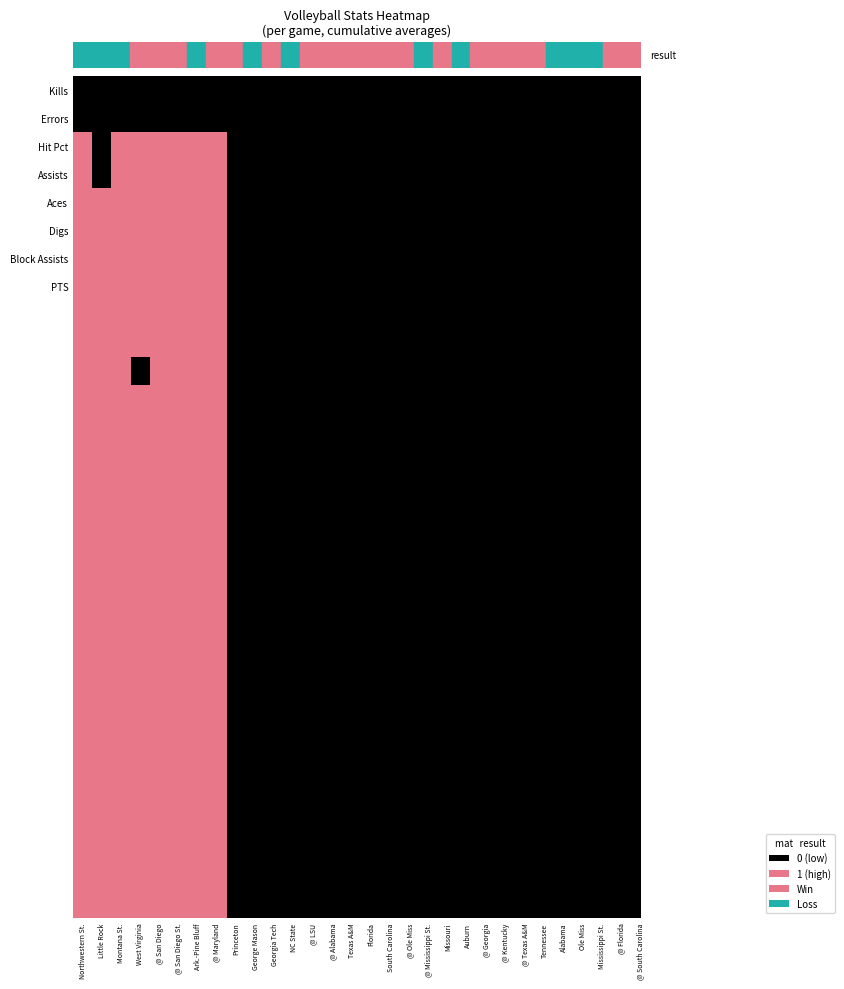

How many series are shown in this chart?

30